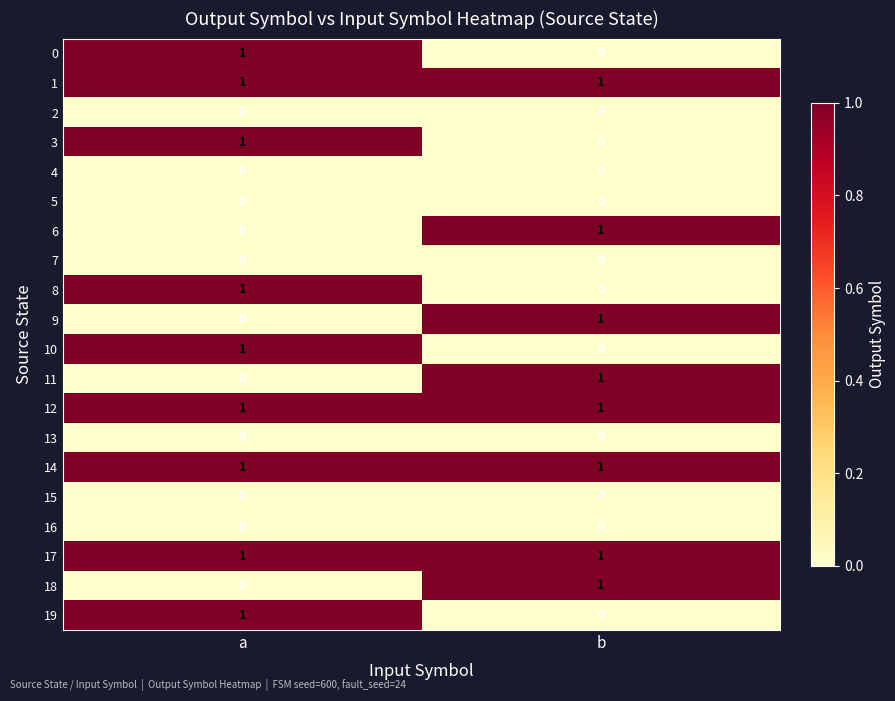

The value of 1 at b is 1. True or false?

True